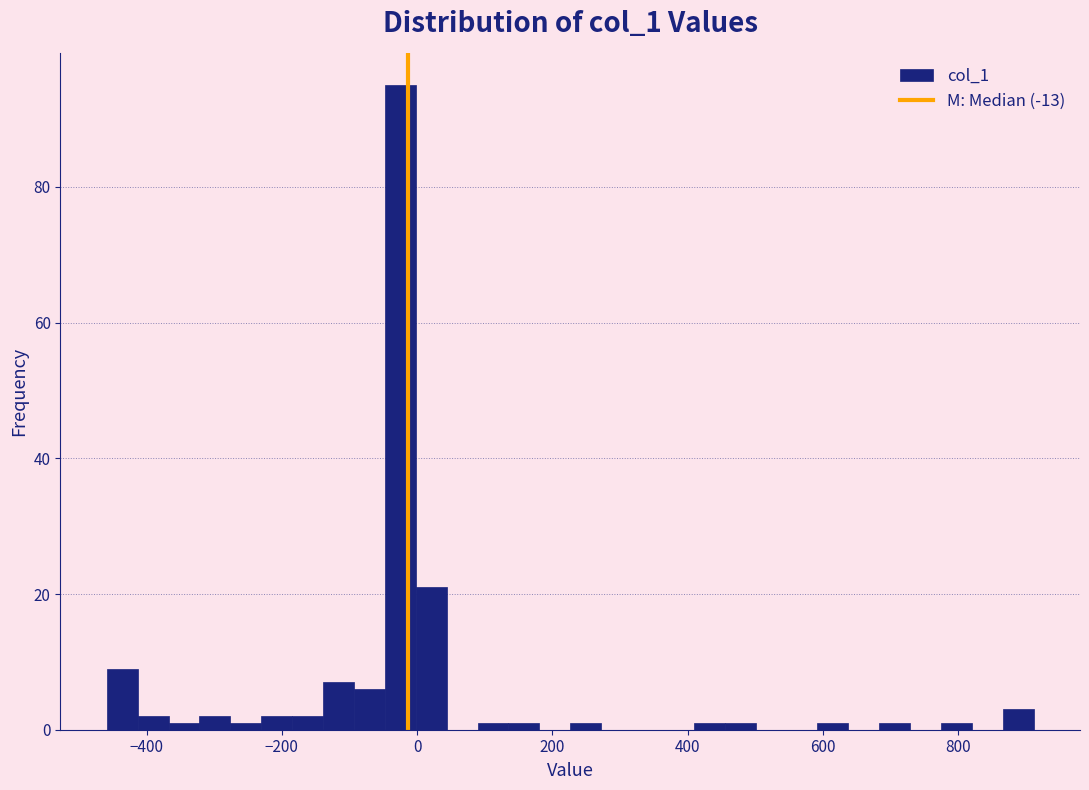

Read against the x-axis, roughly where is the centre of the tallest bar?

-20